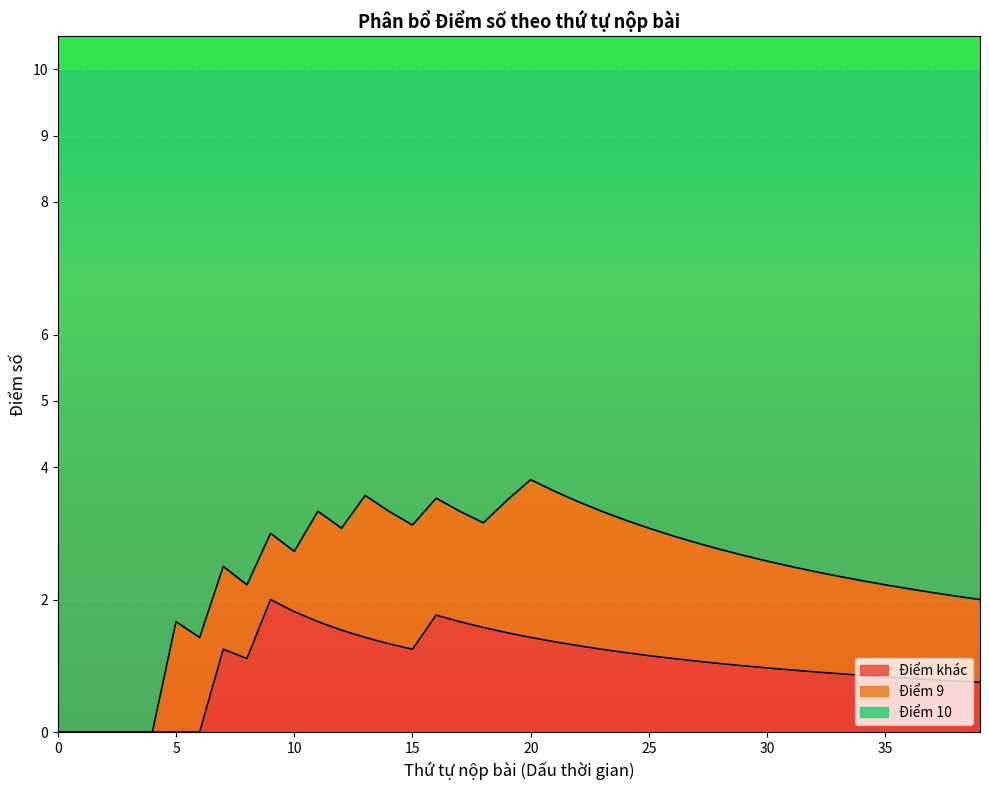

The value of Điểm số khác at 07-12 is 16. True or false?

False